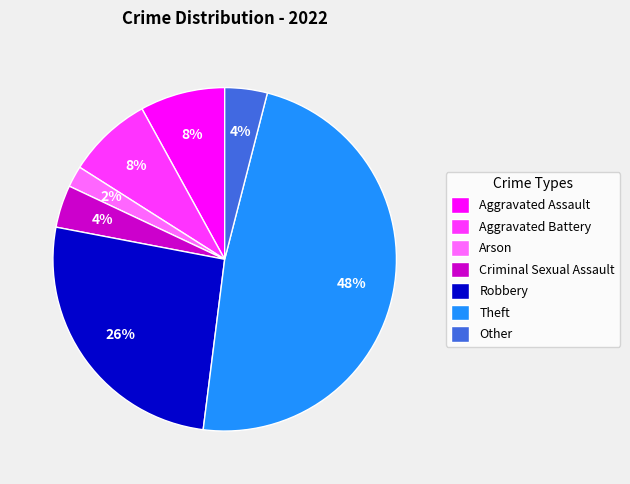

What percentage is the Criminal Sexual Assault slice, to the nearest percent?

4%